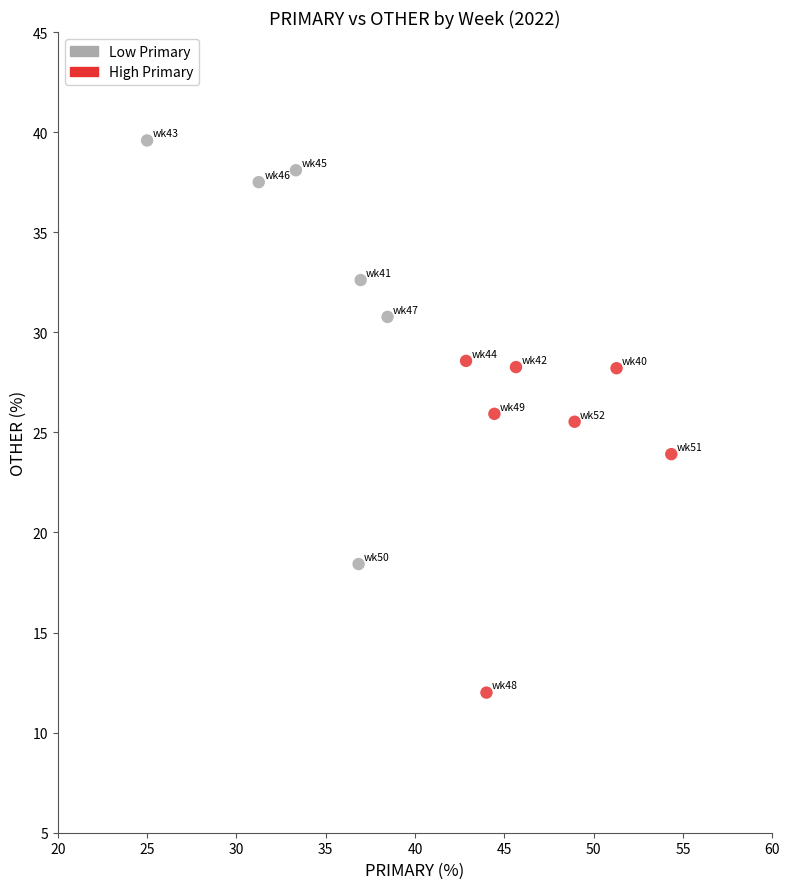

What are all the series names shown in the legend?

Low Primary, High Primary